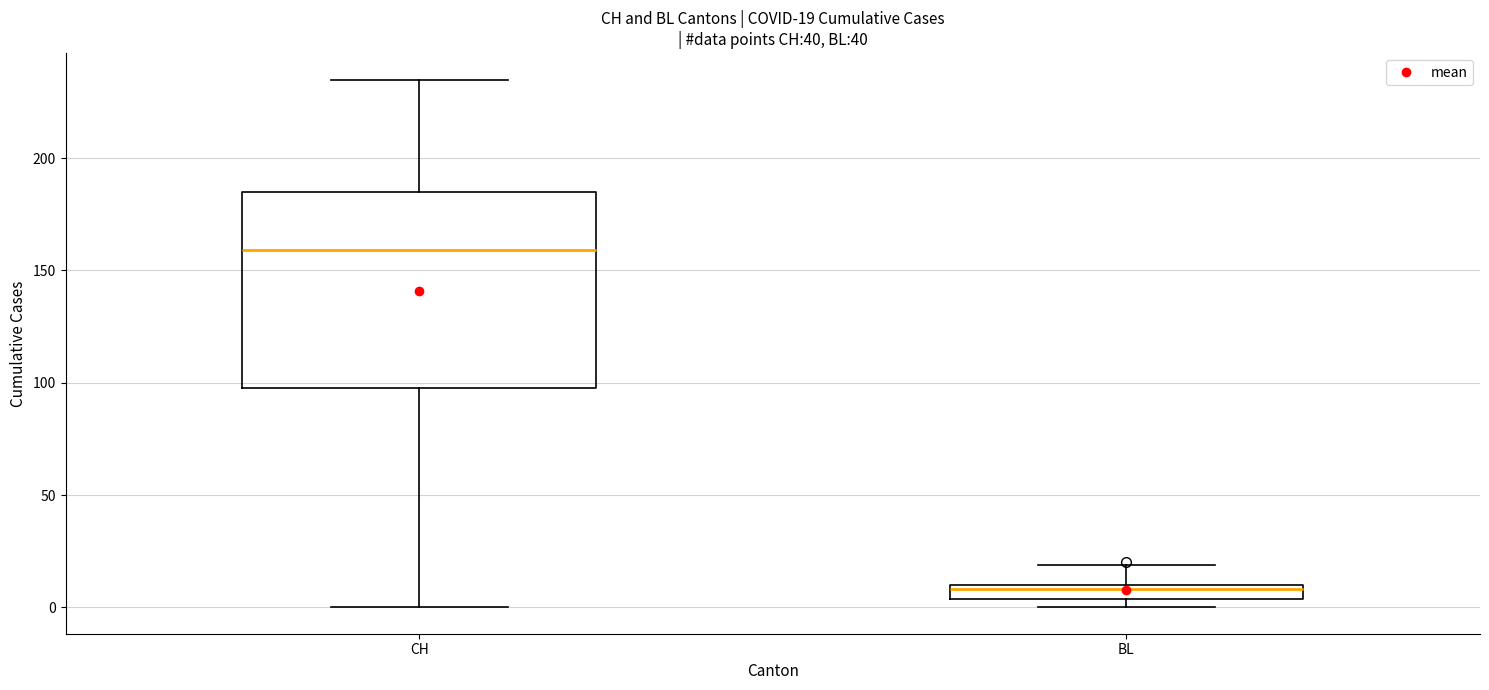

Which box has the lowest median line?

BL